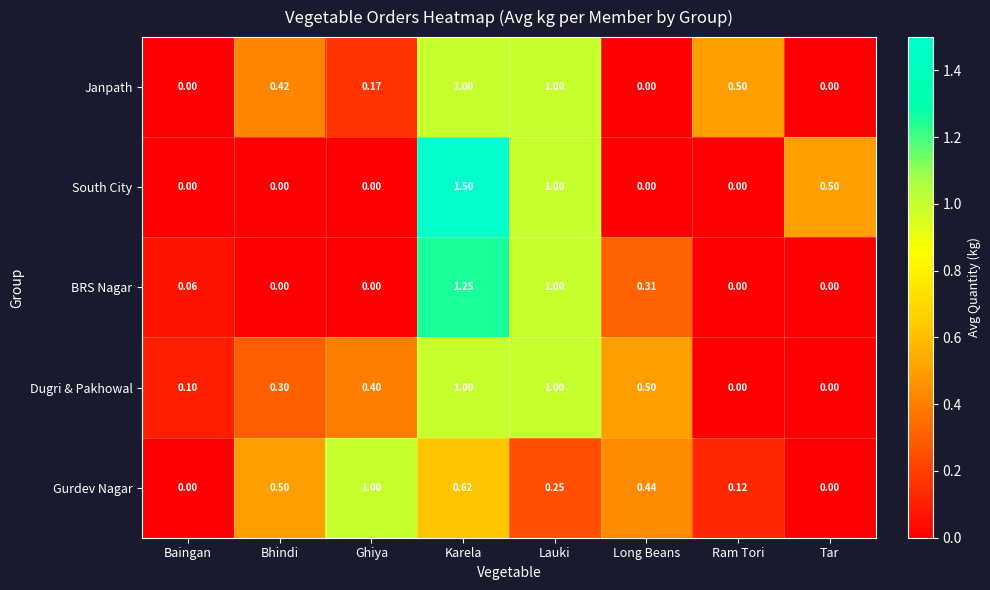

Which category has the highest value across all series?

Karela